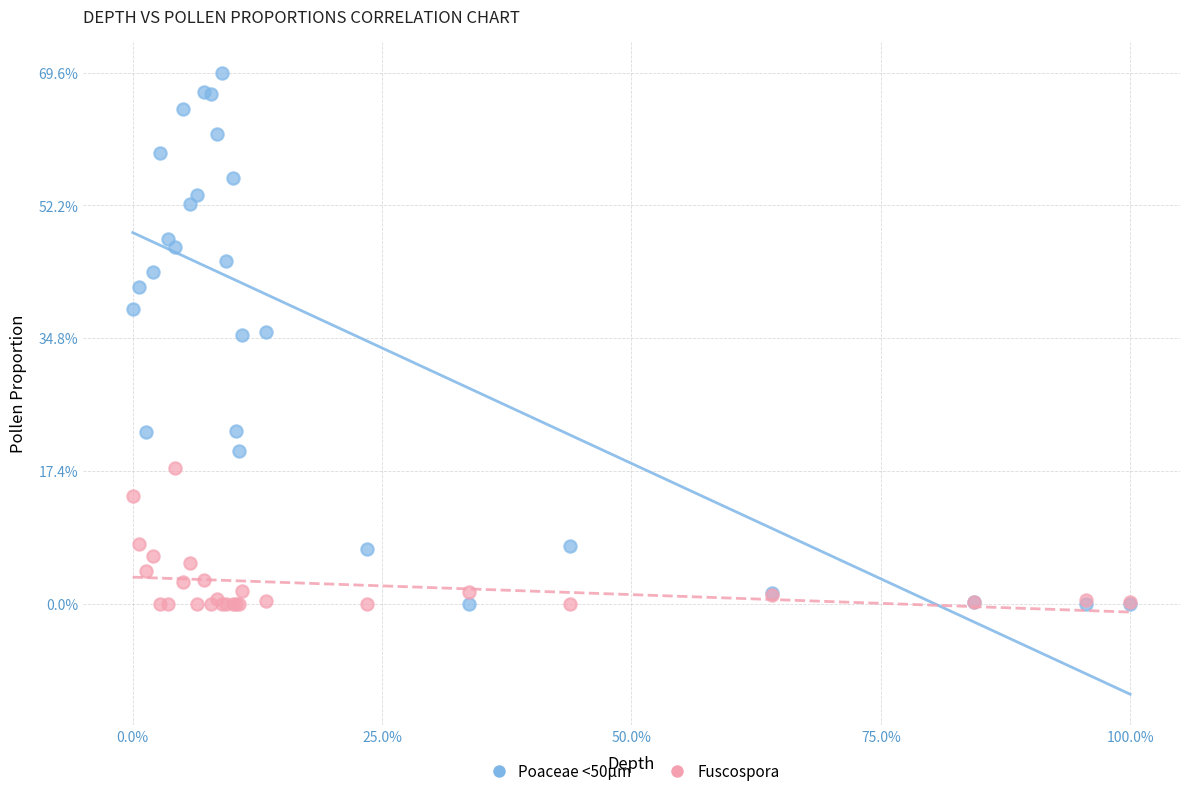

Which series reaches the maximum Y coordinate?

Poaceae <50μm